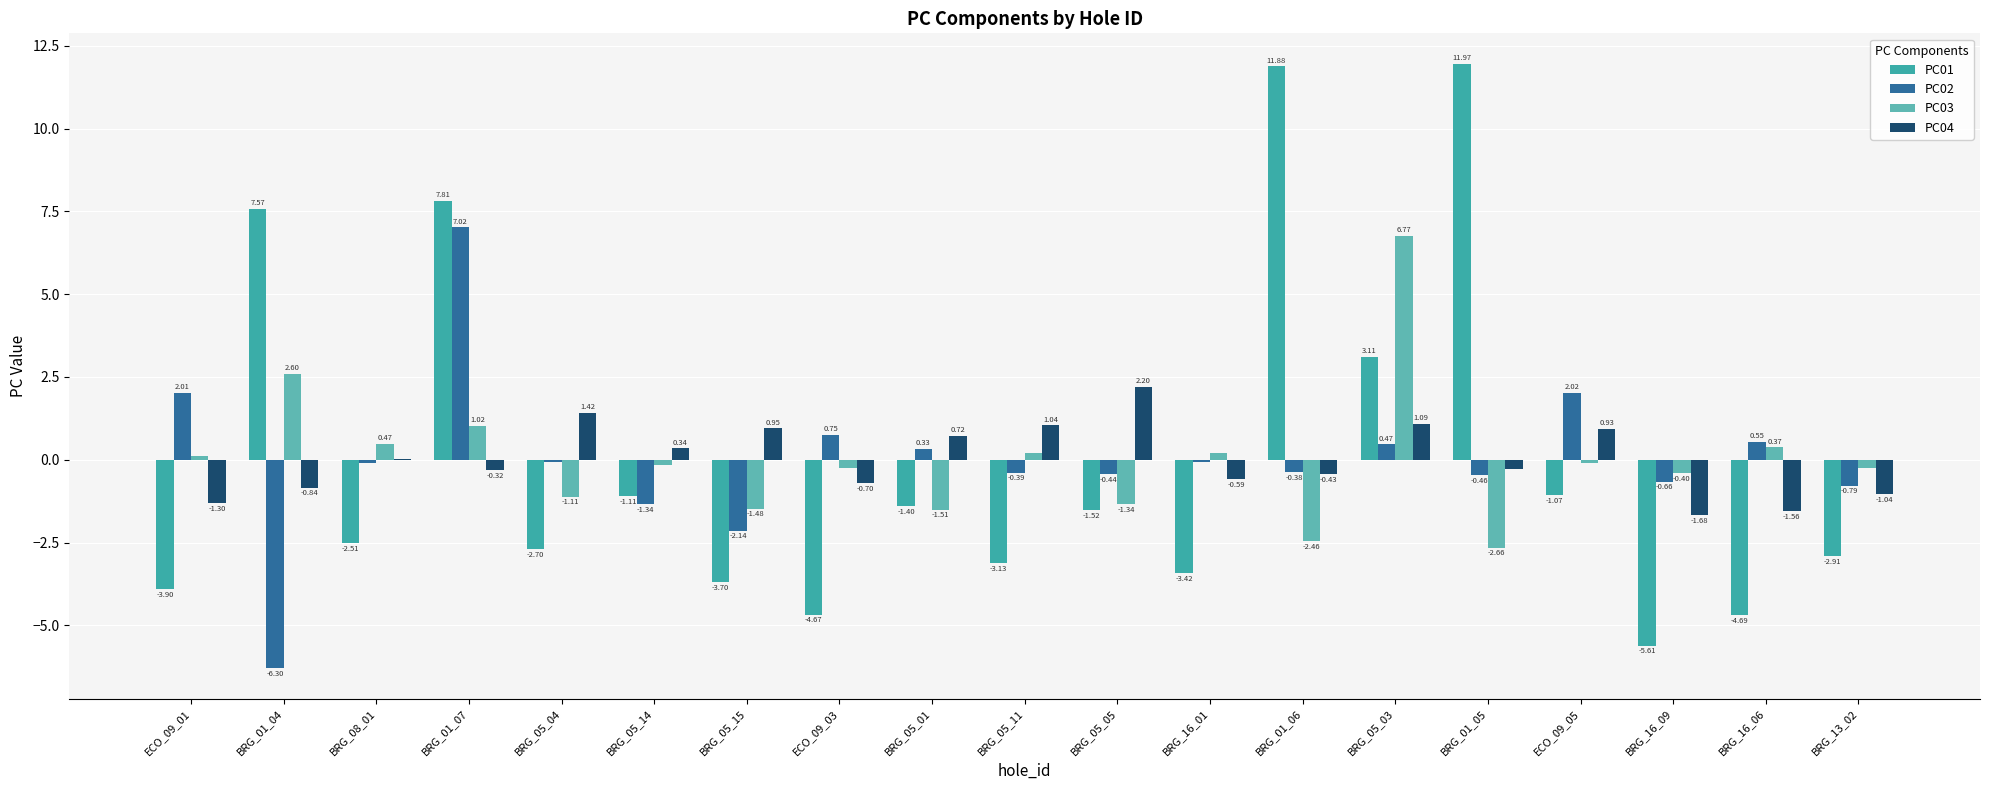

How many data points in PC03 are above 0?

8